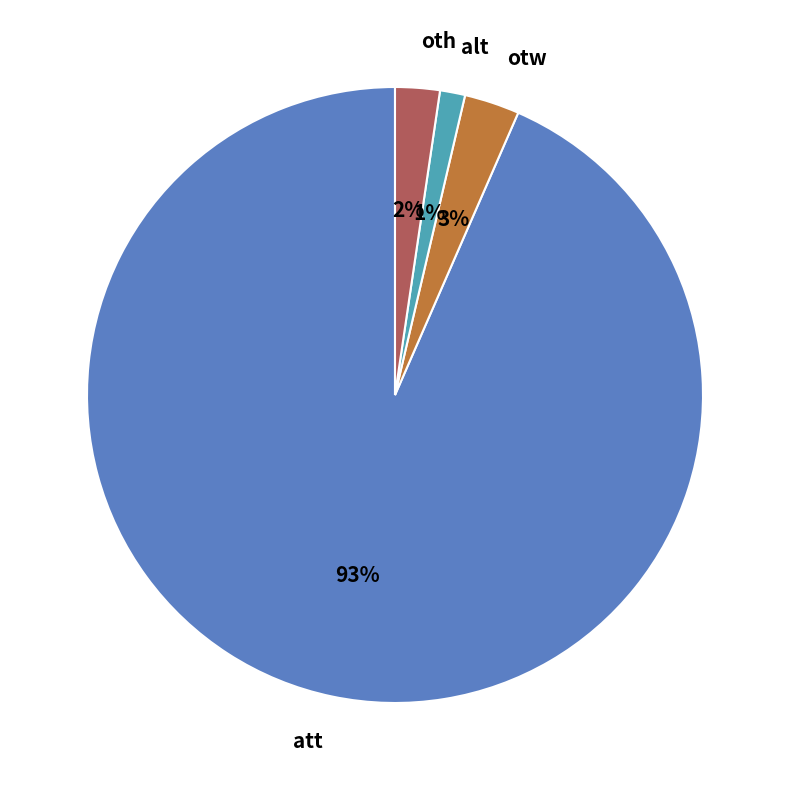

To the nearest percent, what percentage of the pie is otw?

3%